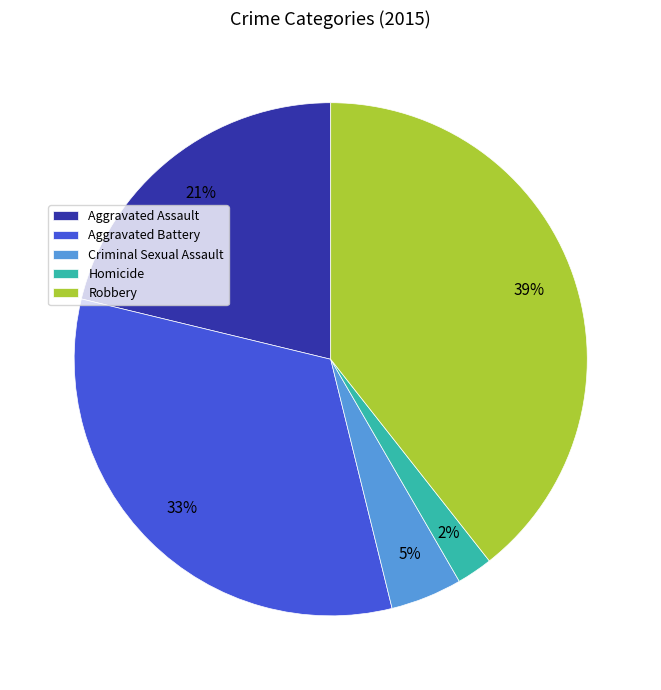

Rank the categories by value from highest to lowest.

Robbery, Aggravated Battery, Aggravated Assault, Criminal Sexual Assault, Homicide